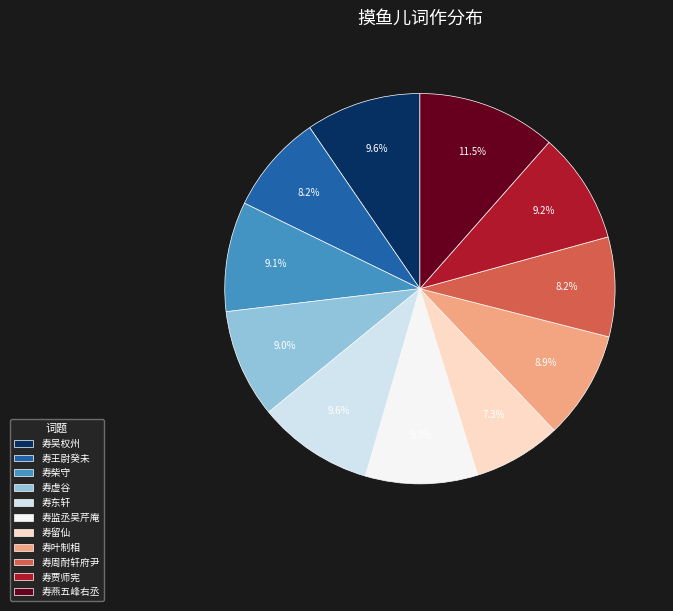

Which has a higher value, 寿吴权州 or 寿留仙?

寿吴权州